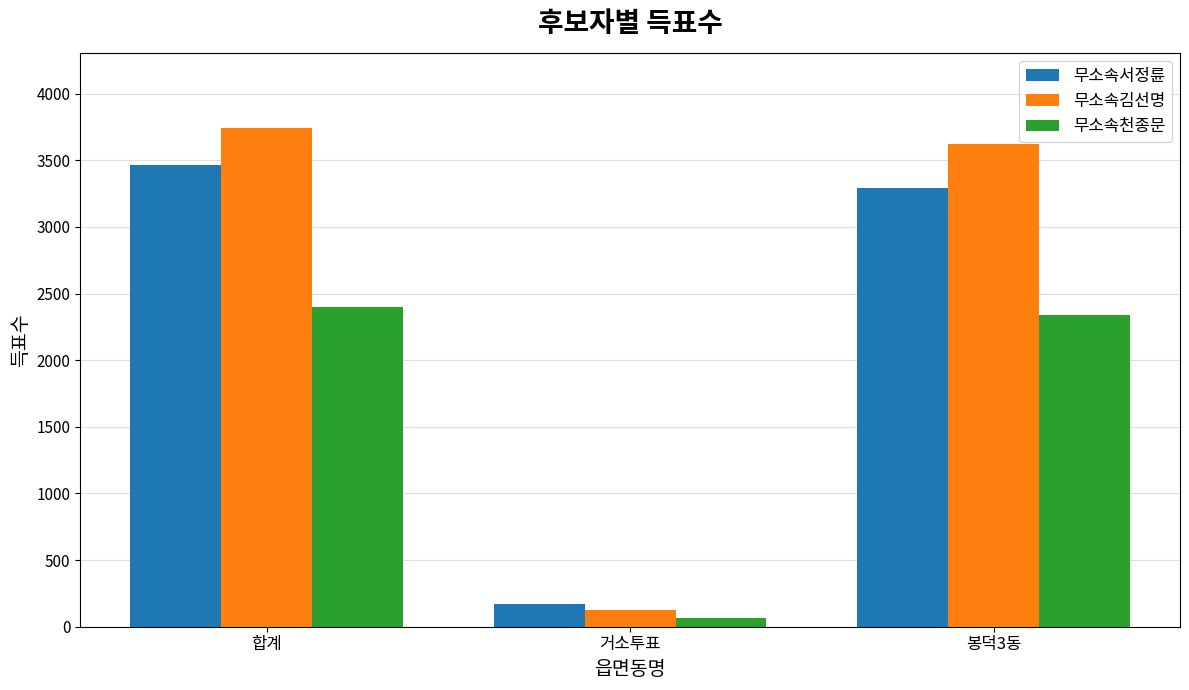

Which series has the largest total across all categories?

무소속김선명